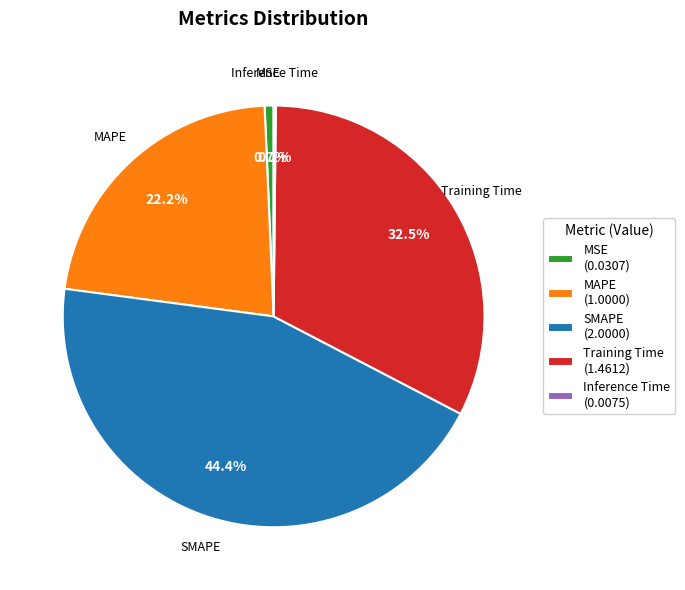

What is the largest slice in the pie chart?

SMAPE